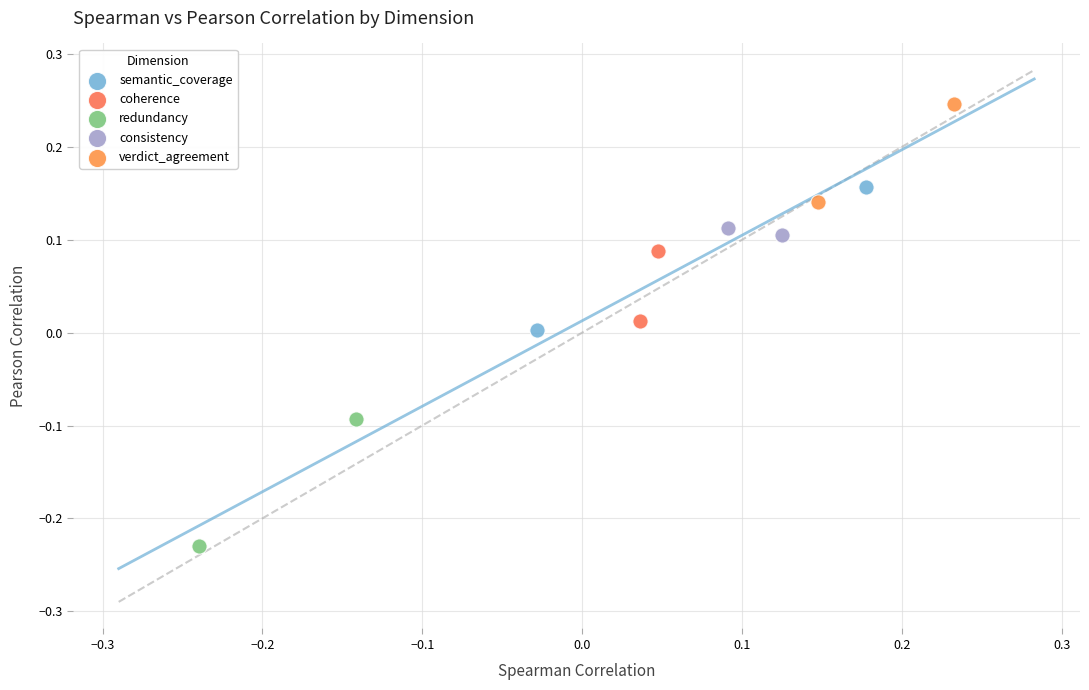

What are all the series names shown in the legend?

semantic_coverage, coherence, redundancy, consistency, verdict_agreement